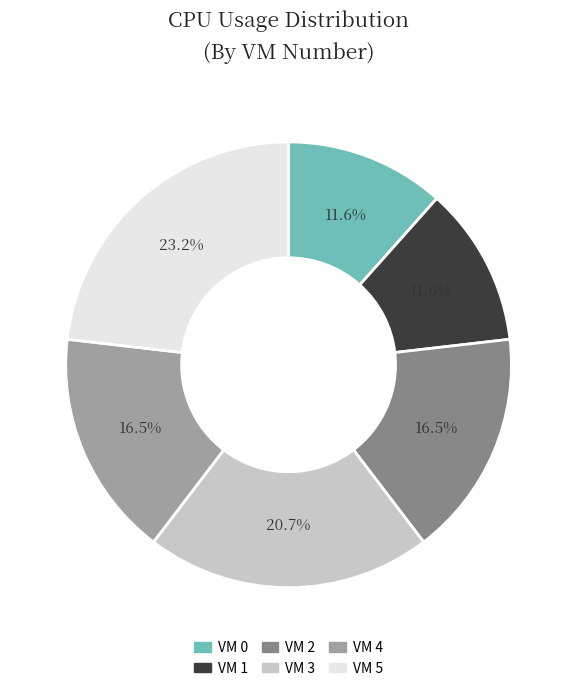

What portion of the pie excludes VM 2?

83.5%